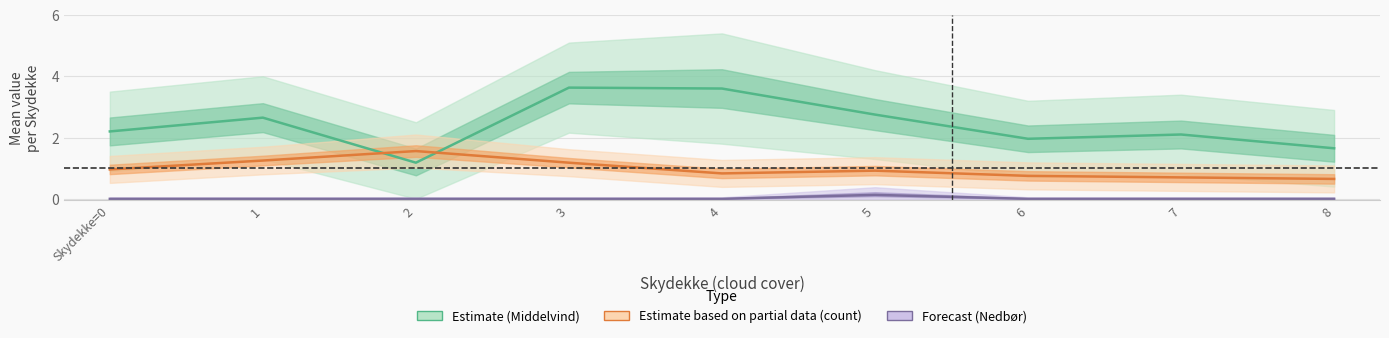

Reading left to right, extract all data points from this chart.

Estimate (Middelvind): 2.2	2.6	1.2	3.6	3.6	2.8	2.0	2.1	1.6
Estimate based on partial data (count): 1.0	1.2	1.6	1.2	0.8	0.9	0.8	0.7	0.7
Forecast (Nedbør): 0.0	0.0	0.0	0.0	0.0	0.1	0.0	0.0	0.0